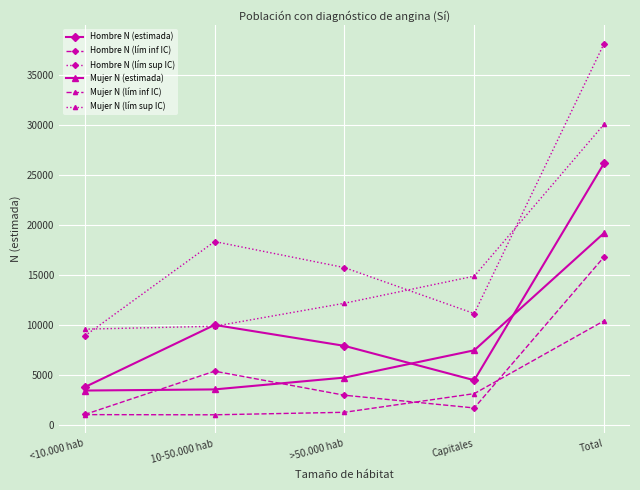

What is the lowest value of the Hombre N (lím sup IC) series?

8902